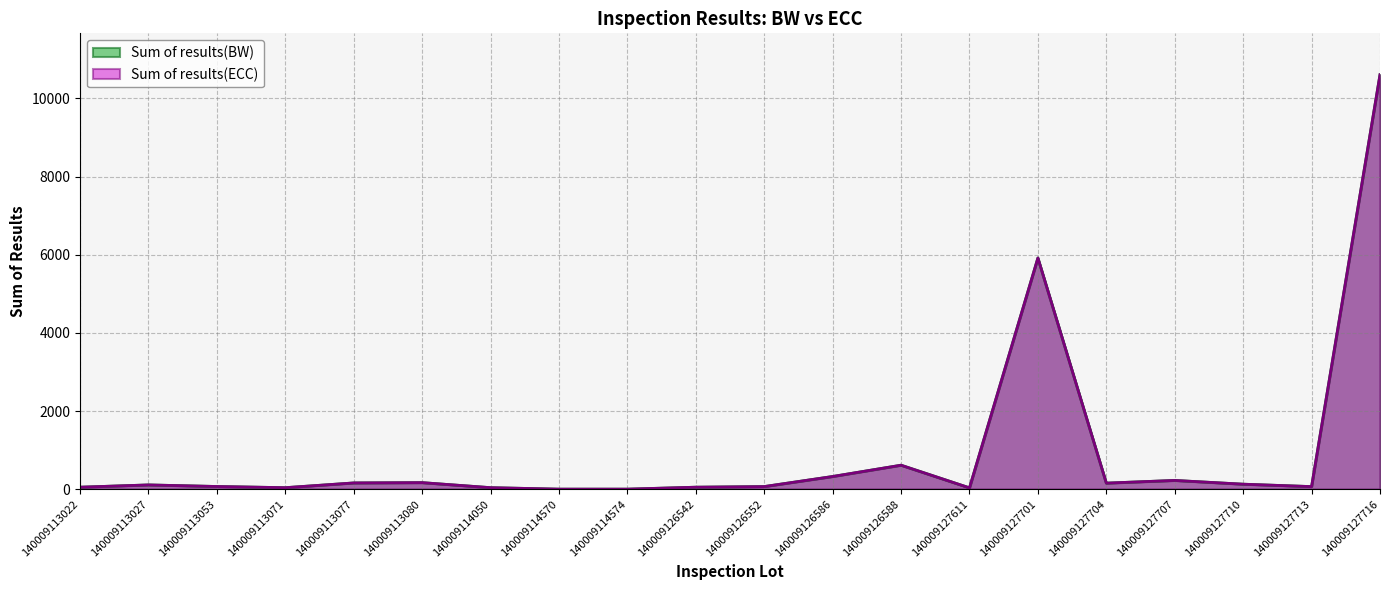

Is the value of Sum of results(ECC) at 140009113027 greater than the value of Sum of results(BW) at 140009127701?

No